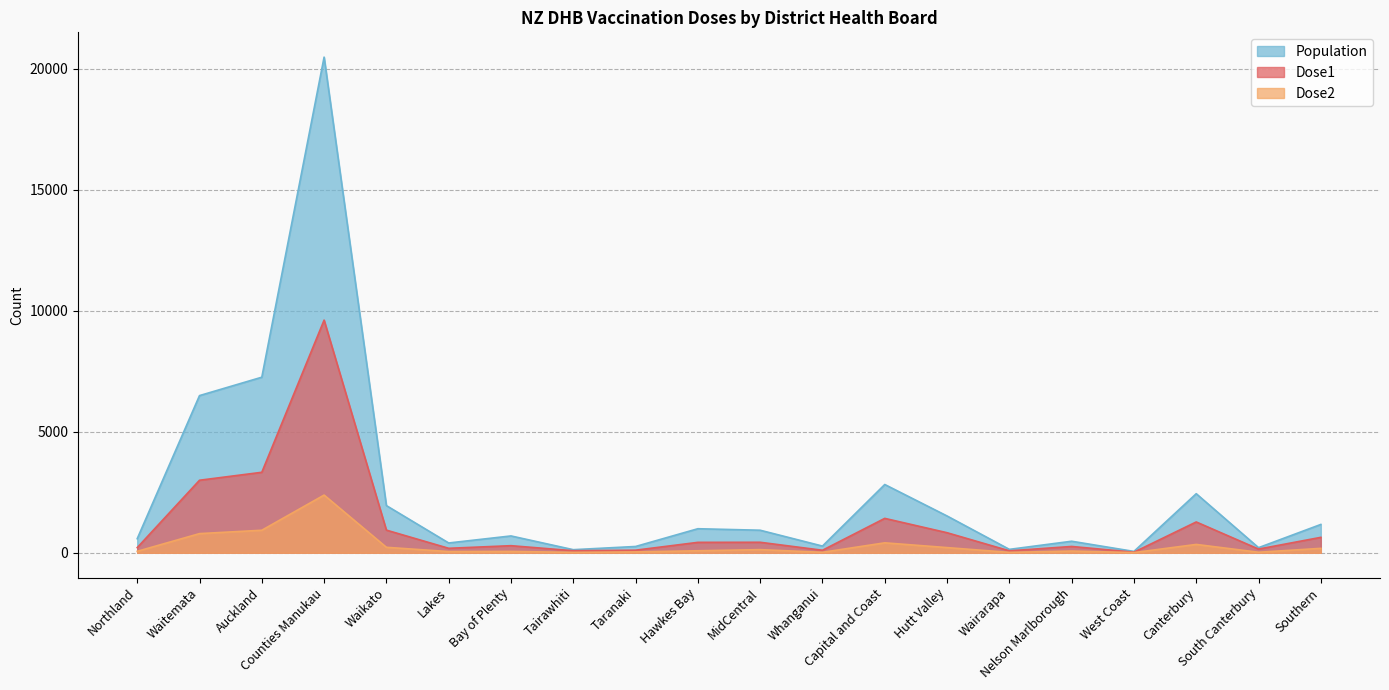

True or false: Dose2 and Dose1 intersect in this chart.

False